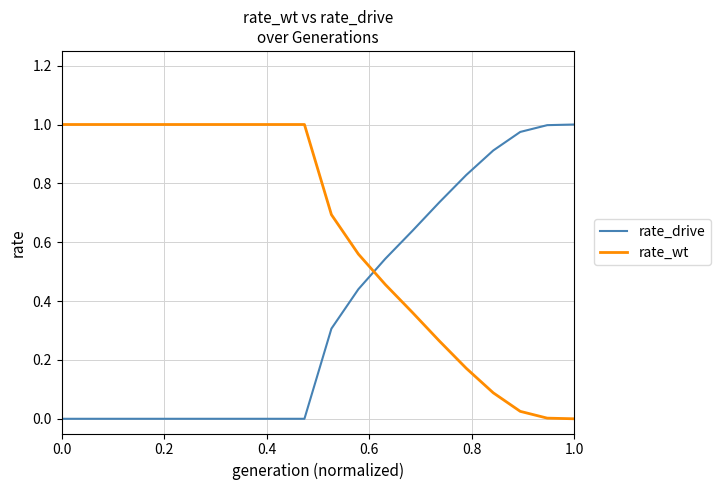

Which series has the largest total across all categories?

rate_wt